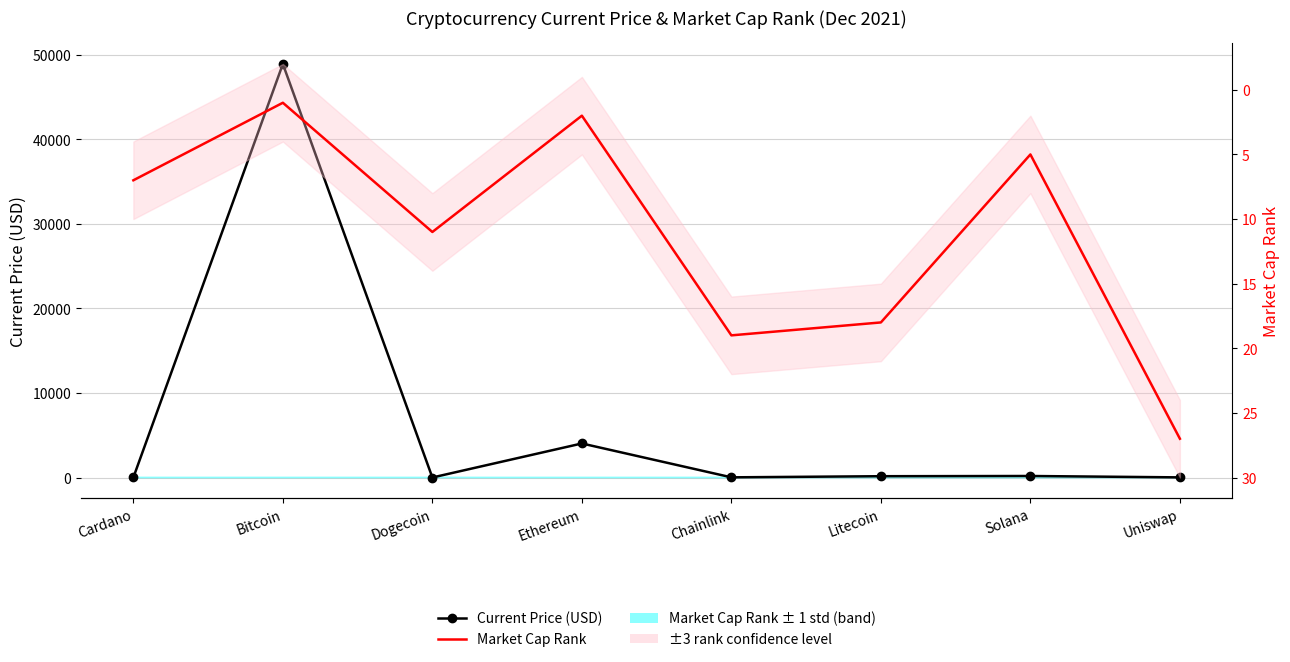

At which category does Current Price (USD) reach its first local peak?

Bitcoin